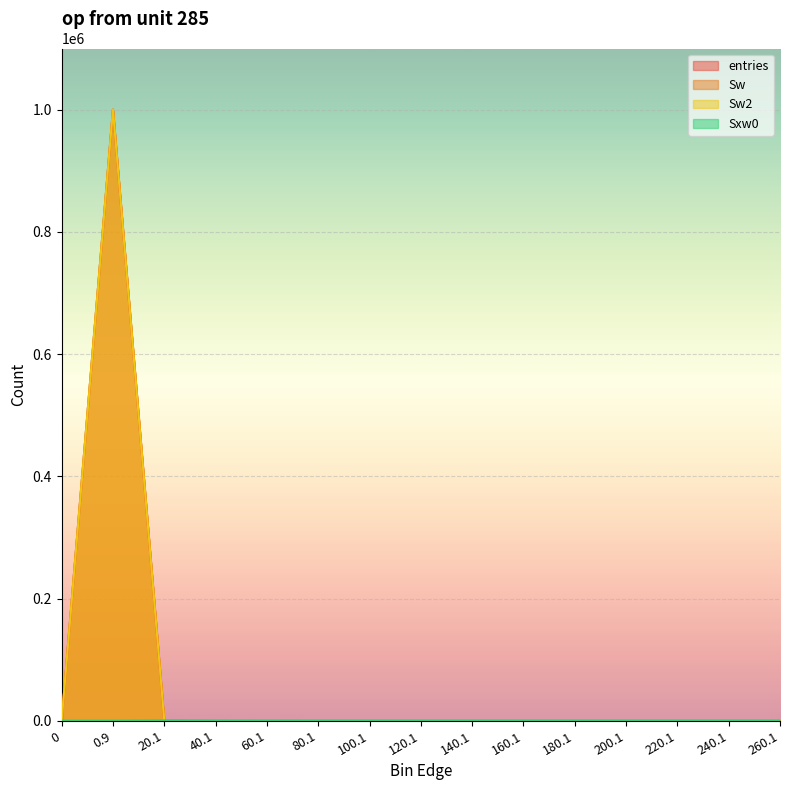

Reading left to right, what are all the values shown in this chart?

entries: 0=0	0.9=999865	20.1=133	40.1=1	60.1=1	80.1=0	100.1=0	120.1=0	140.1=0	160.1=0	180.1=0	200.1=0	220.1=0	240.1=0	260.1=0
Sw: 0=0	0.9=999865	20.1=133	40.1=1	60.1=1	80.1=0	100.1=0	120.1=0	140.1=0	160.1=0	180.1=0	200.1=0	220.1=0	240.1=0	260.1=0
Sw2: 0=0	0.9=999865	20.1=133	40.1=1	60.1=1	80.1=0	100.1=0	120.1=0	140.1=0	160.1=0	180.1=0	200.1=0	220.1=0	240.1=0	260.1=0
Sxw0: 0=0	0.9=0	20.1=533	40.1=21	60.1=42	80.1=0	100.1=0	120.1=0	140.1=0	160.1=0	180.1=0	200.1=0	220.1=0	240.1=0	260.1=0